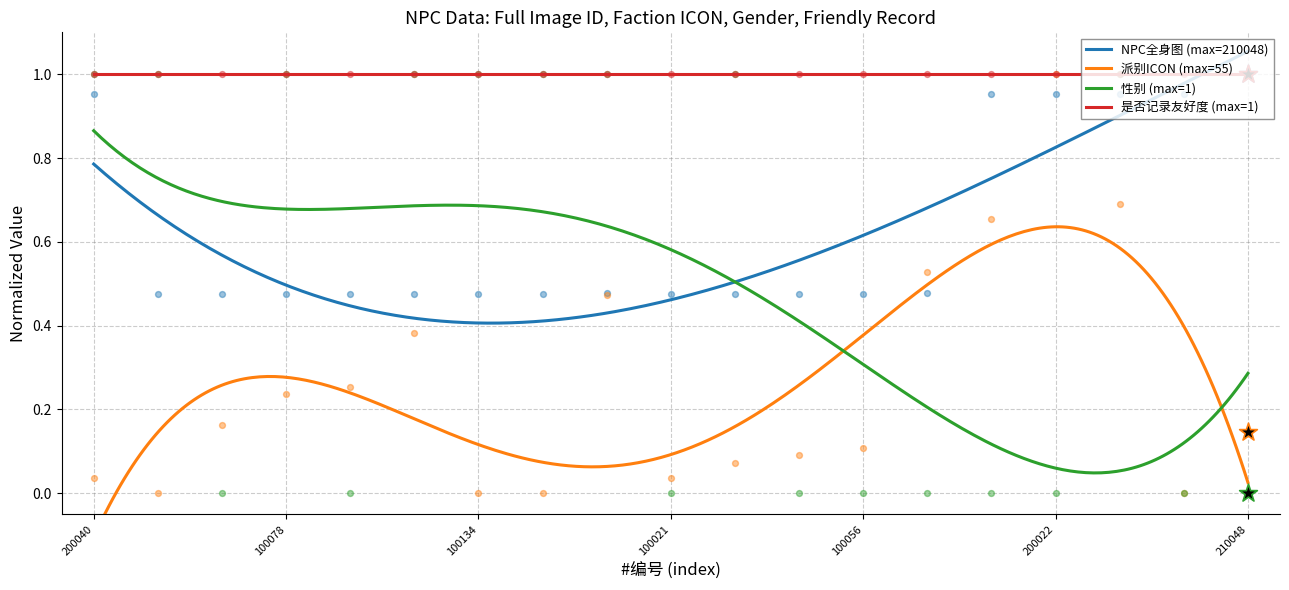

Which series has the largest total across all categories?

NPC全身图